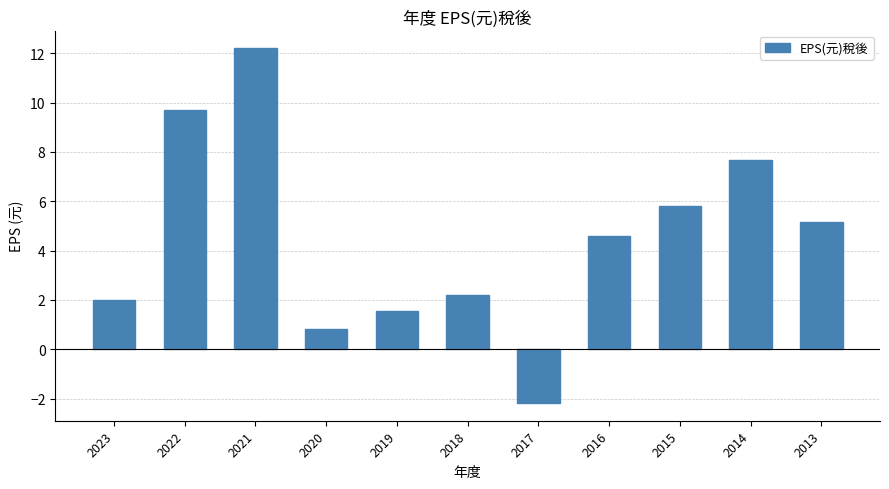

How many negative values are there?

1